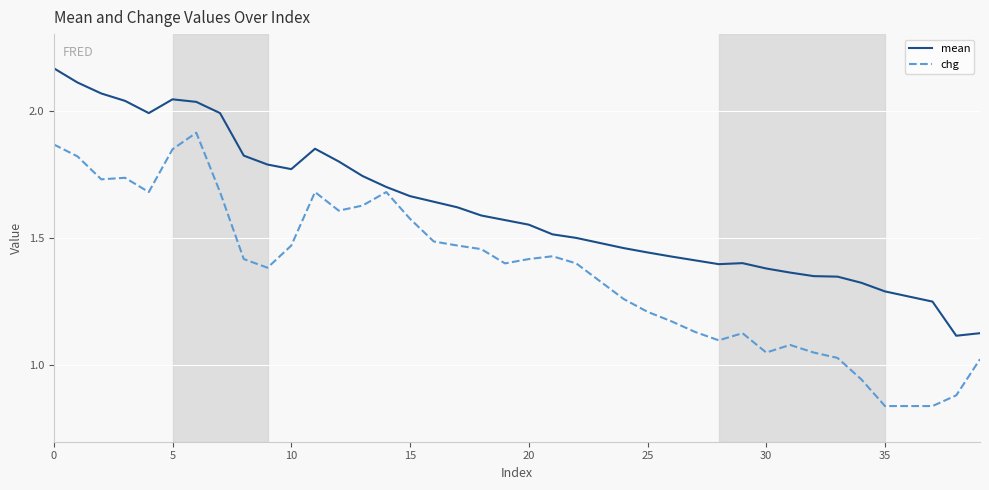

Which series has the largest total across all categories?

mean